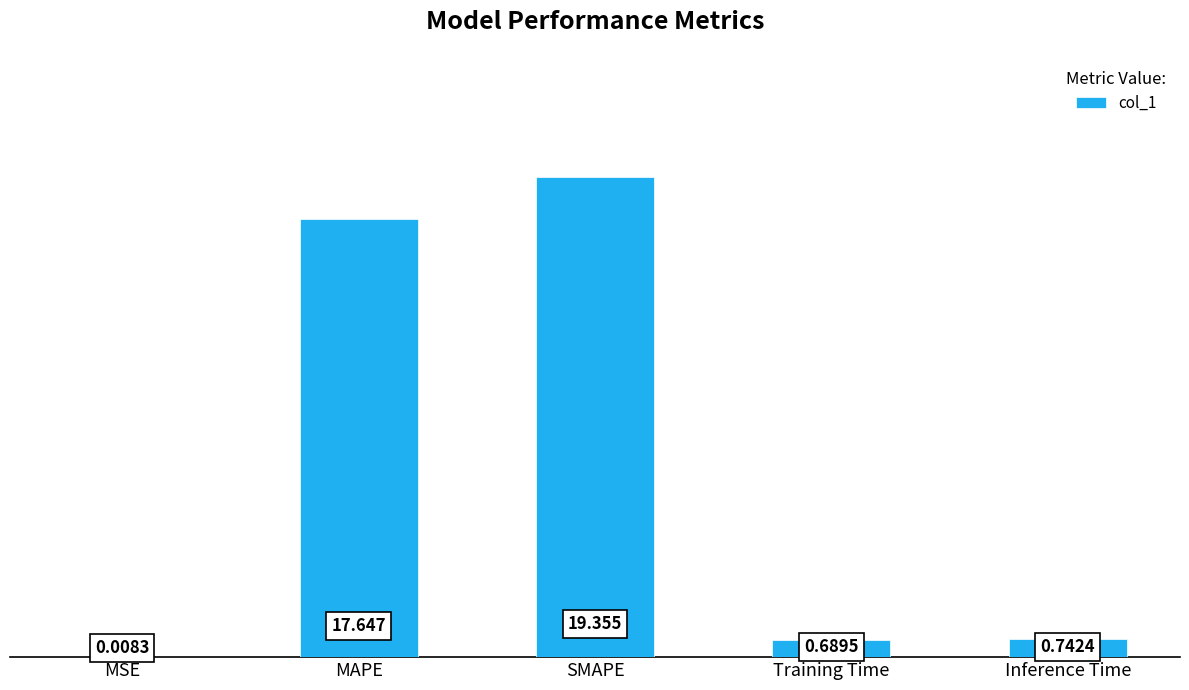

Which category has the highest value across all series?

SMAPE